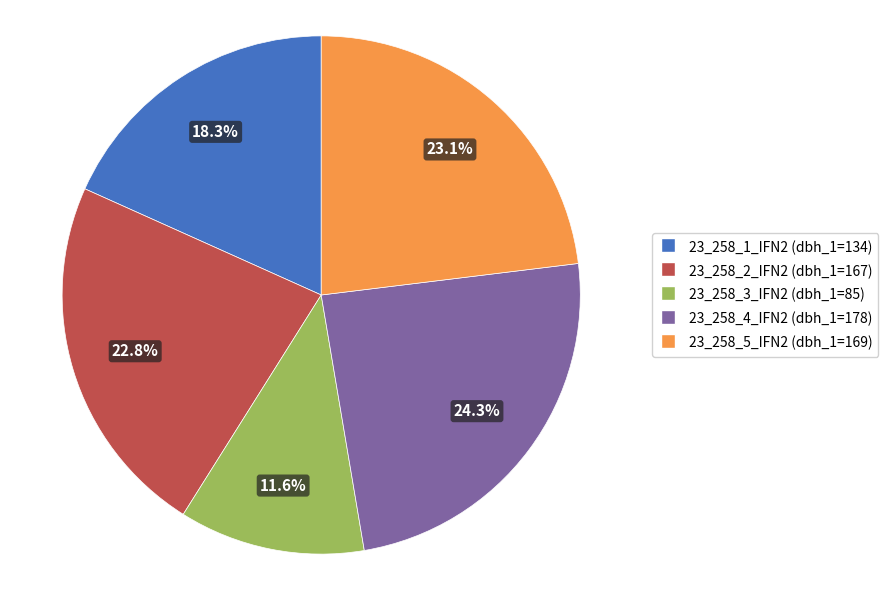

What percentage is the 23_258_2_IFN2 slice, to the nearest percent?

23%